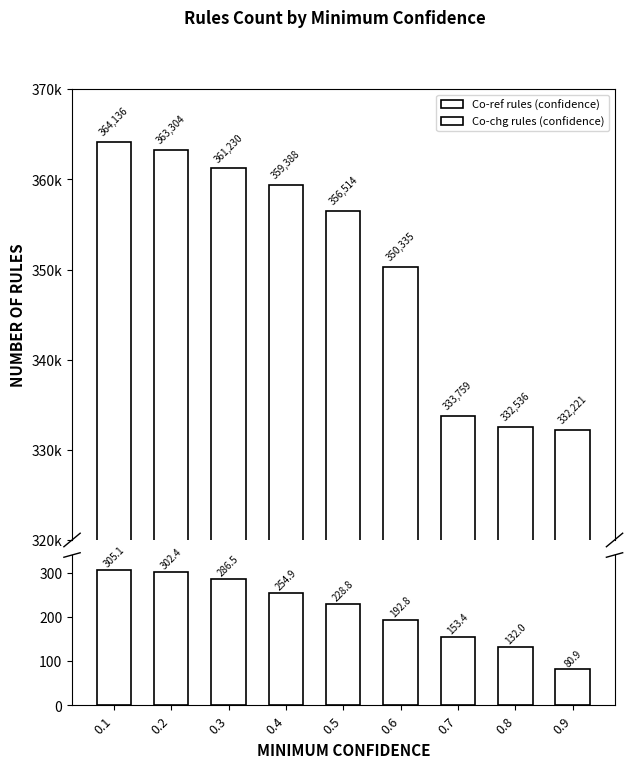

How many series are shown in this chart?

2